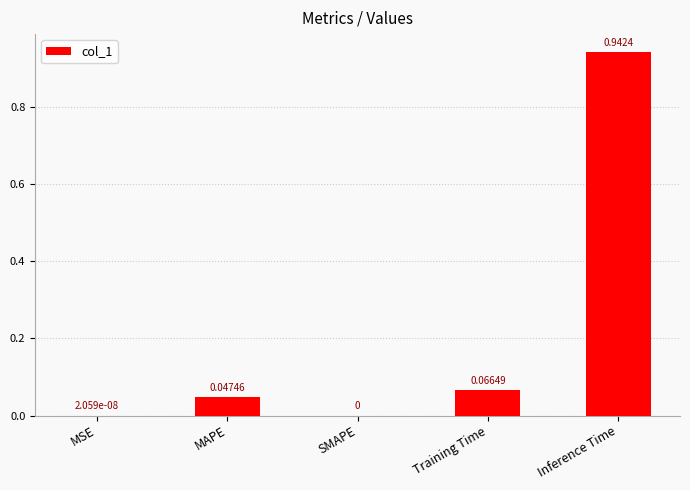

Is it true that the value at MSE is 0.0?

True